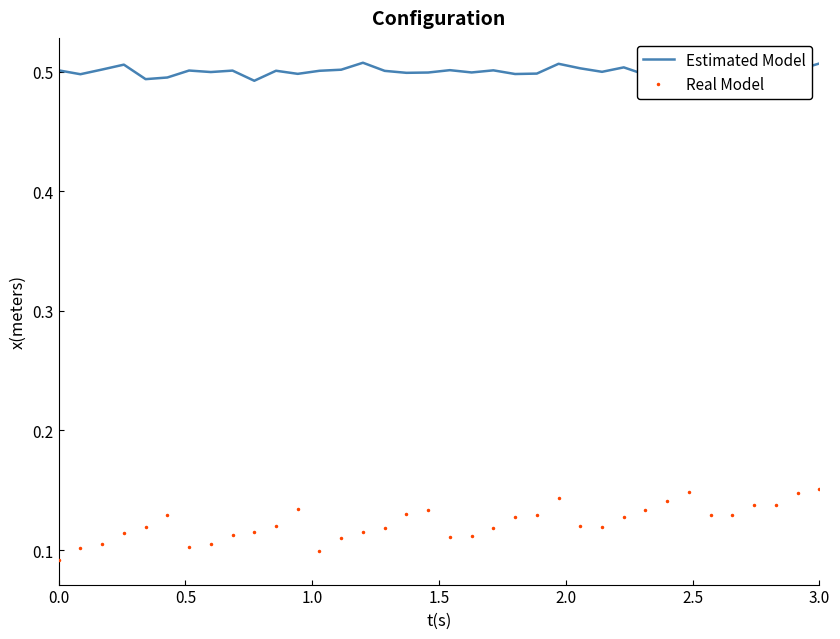

List the series in order of their overall mean, highest first.

Estimated Model, Real Model